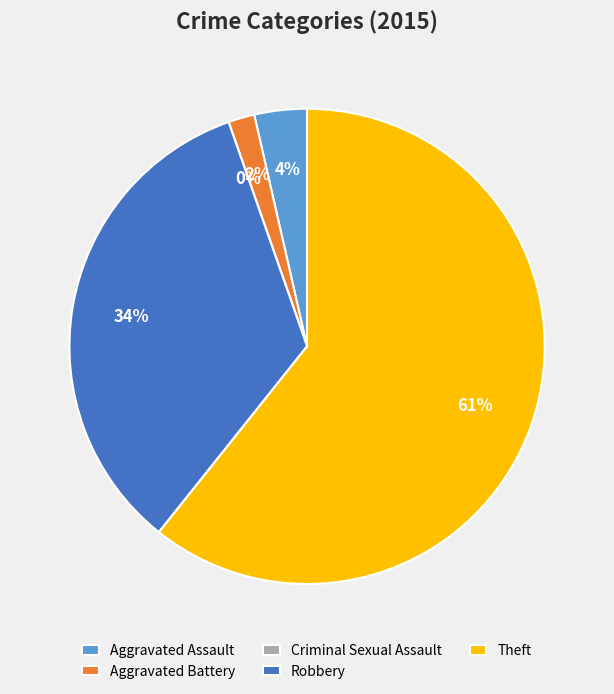

Do Aggravated Battery and Criminal Sexual Assault together represent more than half of the pie?

No